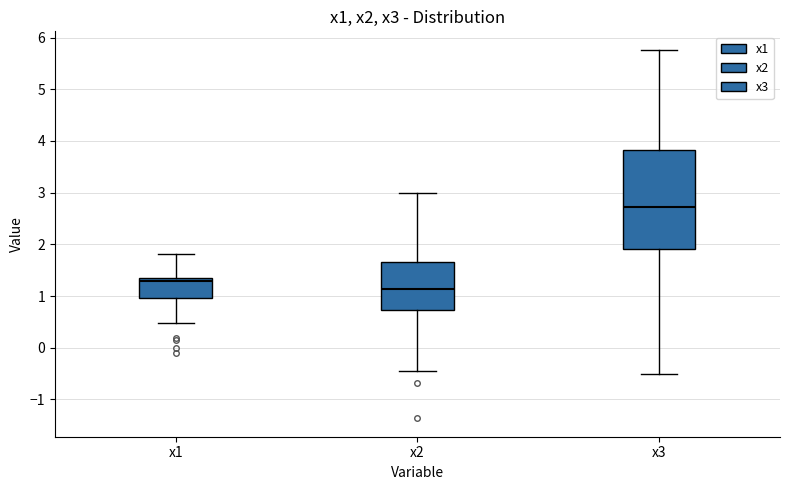

Reading left to right, read every box against the y-axis: the position of its median line, the range the box covers, and the ends of its whiskers. The values are not printed on the chart, so give them approximately, as read against the axis.

x1: median 1.3, box 1.0 to 1.4, whiskers 0.5 to 1.8
x2: median 1.1, box 0.7 to 1.7, whiskers -0.5 to 3.0
x3: median 2.7, box 1.9 to 3.8, whiskers -0.5 to 5.8